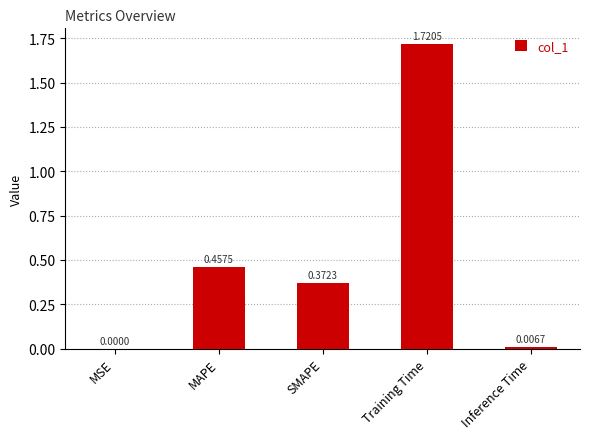

What is the sum of all values?

2.6